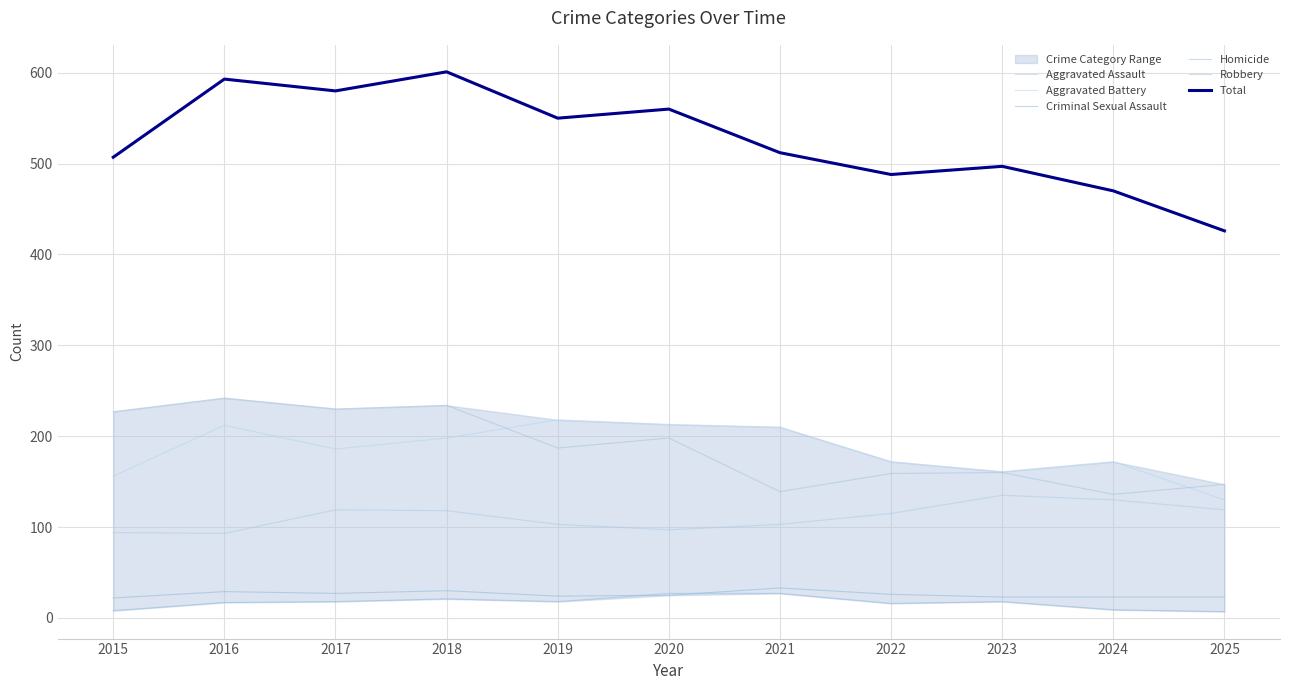

Reading left to right, extract all data points from this chart.

Aggravated Assault: 2015=94	2016=93	2017=119	2018=118	2019=103	2020=97	2021=103	2022=115	2023=135	2024=130	2025=119
Aggravated Battery: 2015=156	2016=212	2017=186	2018=198	2019=218	2020=213	2021=210	2022=172	2023=161	2024=172	2025=130
Criminal Sexual Assault: 2015=22	2016=29	2017=27	2018=30	2019=24	2020=25	2021=33	2022=26	2023=23	2024=23	2025=23
Homicide: 2015=8	2016=17	2017=18	2018=21	2019=18	2020=27	2021=27	2022=16	2023=18	2024=9	2025=7
Robbery: 2015=227	2016=242	2017=230	2018=234	2019=187	2020=198	2021=139	2022=159	2023=160	2024=136	2025=147
Total: 2015=507	2016=593	2017=580	2018=601	2019=550	2020=560	2021=512	2022=488	2023=497	2024=470	2025=426